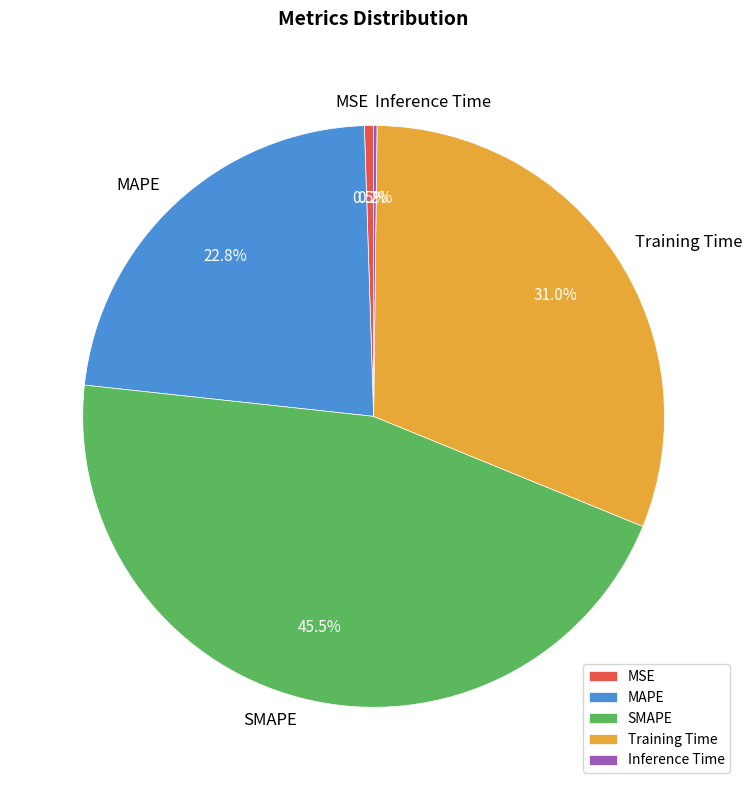

Which category has the biggest portion of the pie?

SMAPE